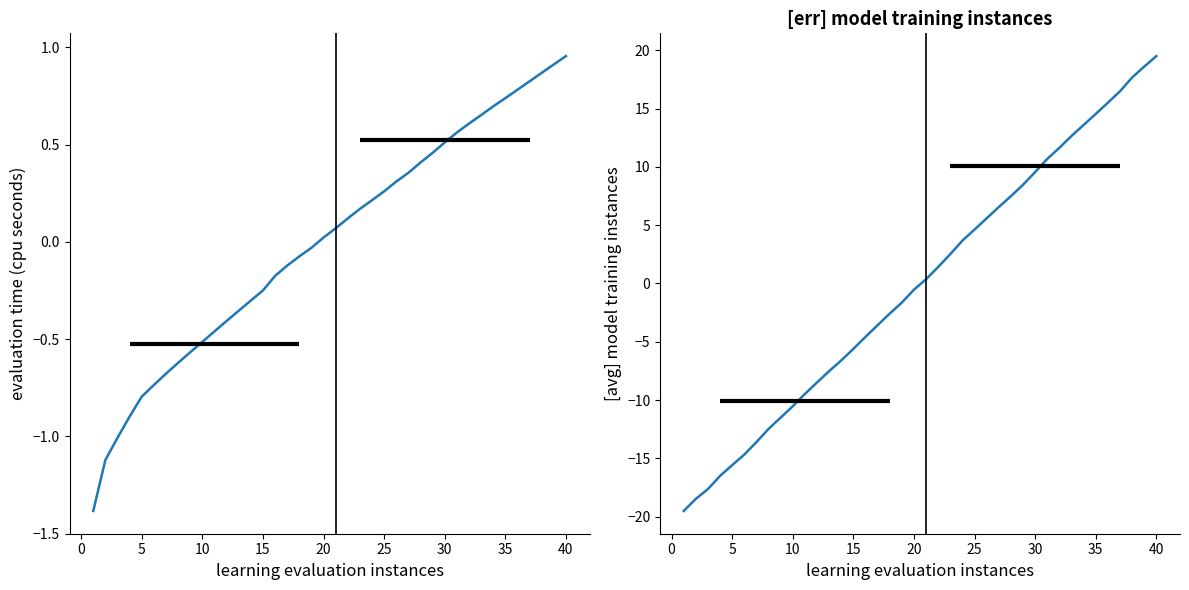

What is the maximum value for evaluation time (cpu seconds)?

1.0